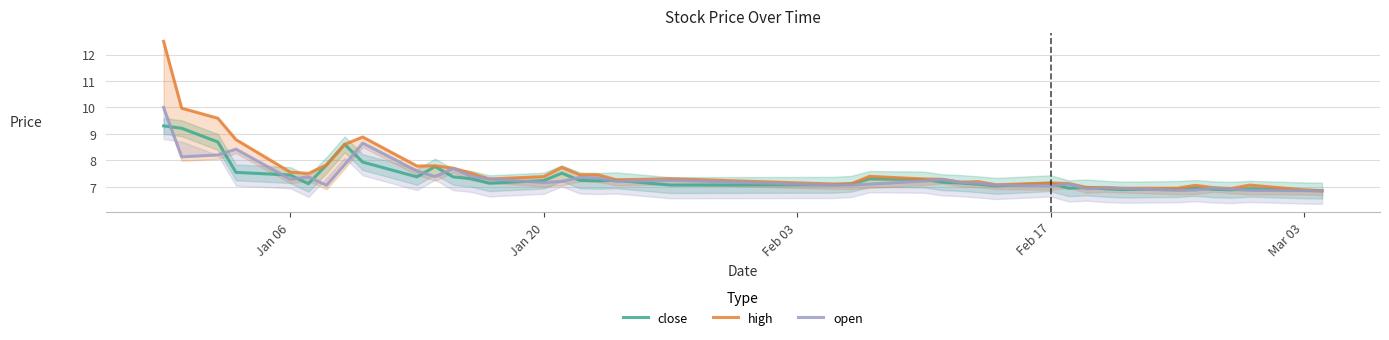

Count the number of data series in this chart.

3